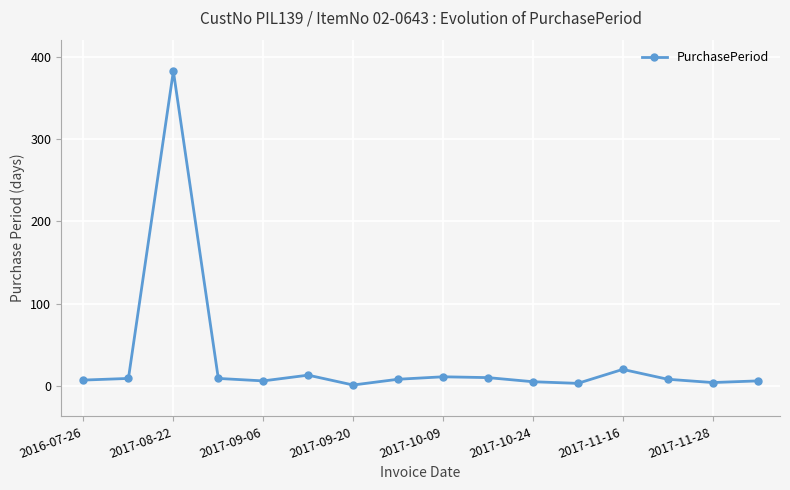

What is the greatest value displayed?

383